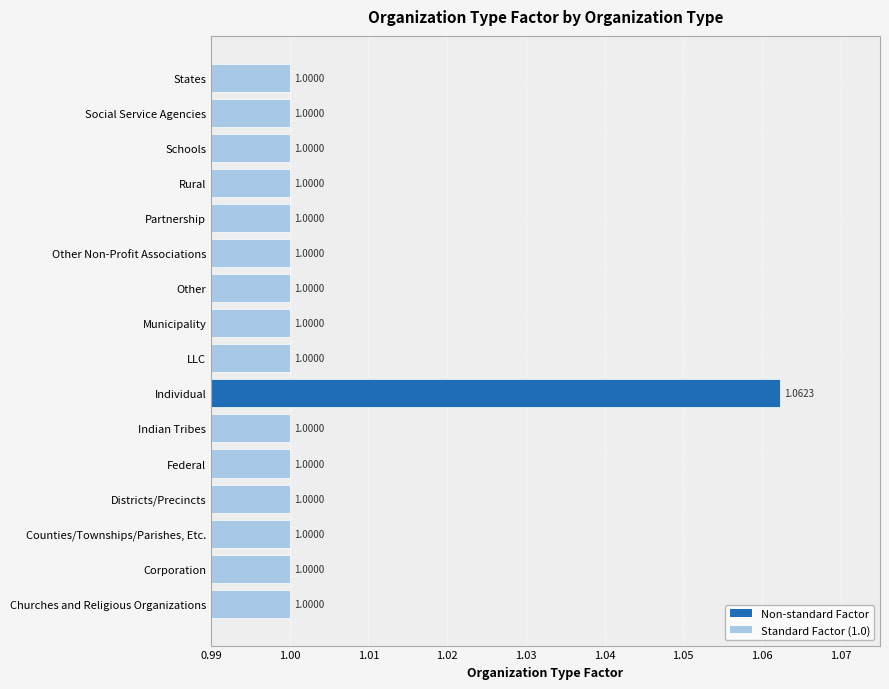

Which label corresponds to the largest value in the chart?

Individual